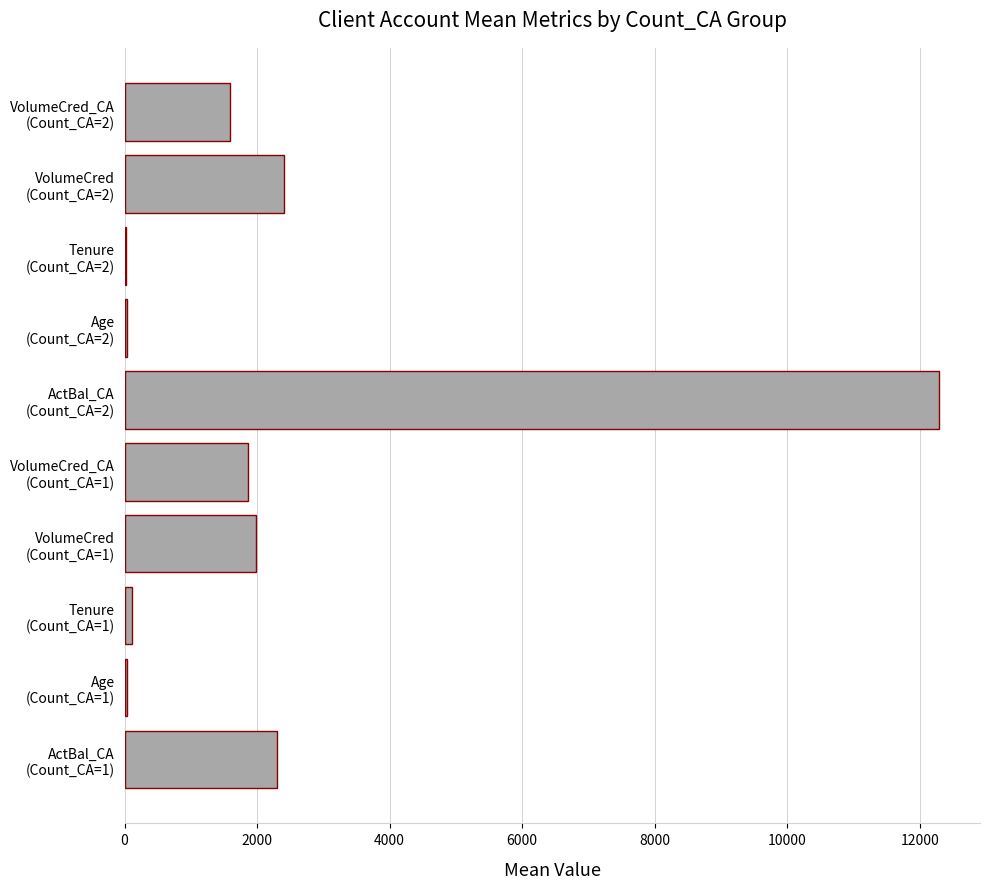

What is the maximum value shown in the chart?

12295.3